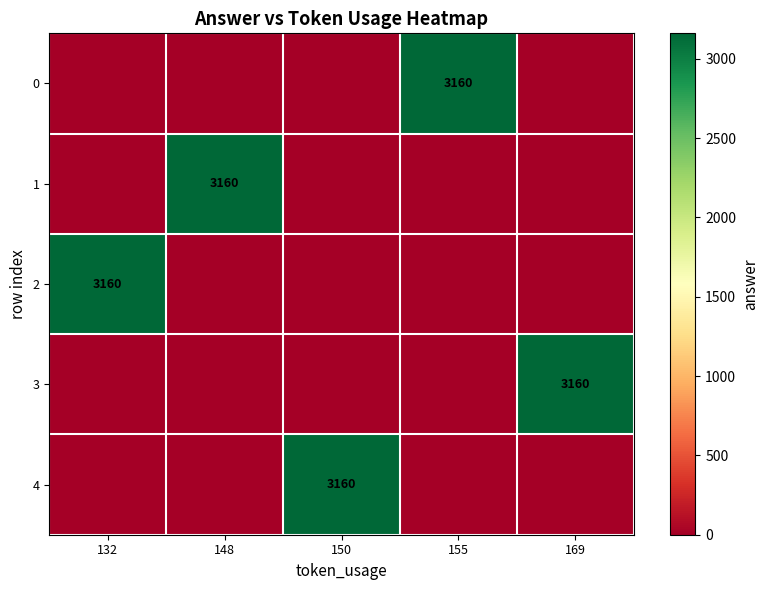

Is it true that 3 equals 4439 at 169?

False